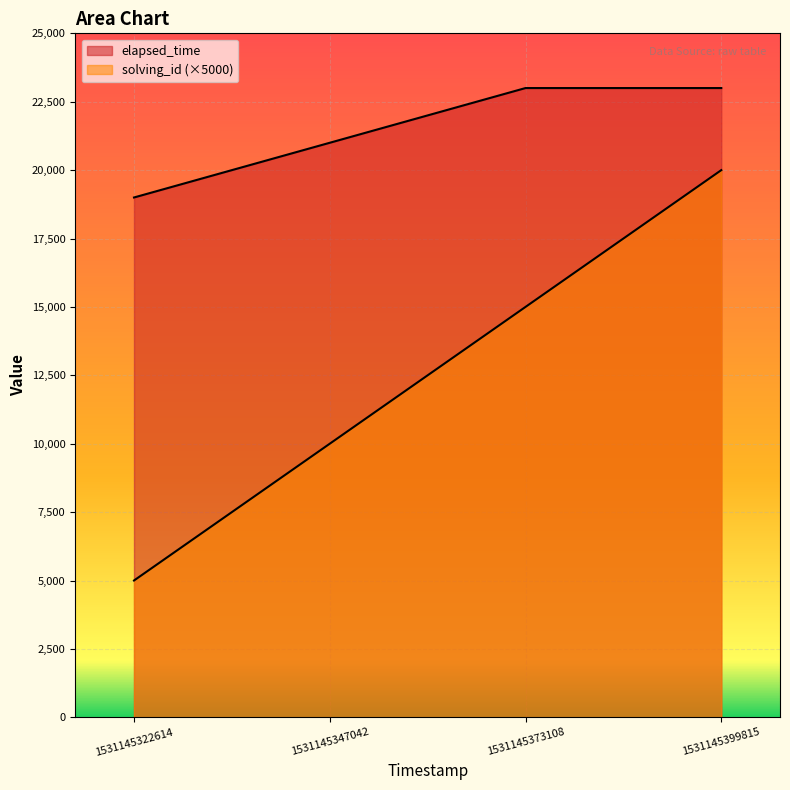

Which series has the widest spread of values?

solving_id